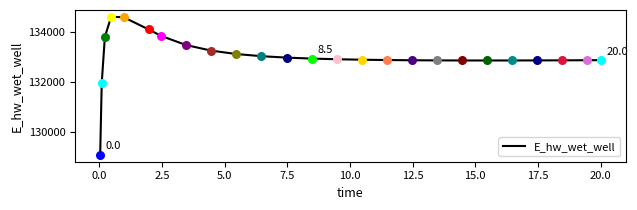

What is the difference between the maximum and minimum values?

5557.9